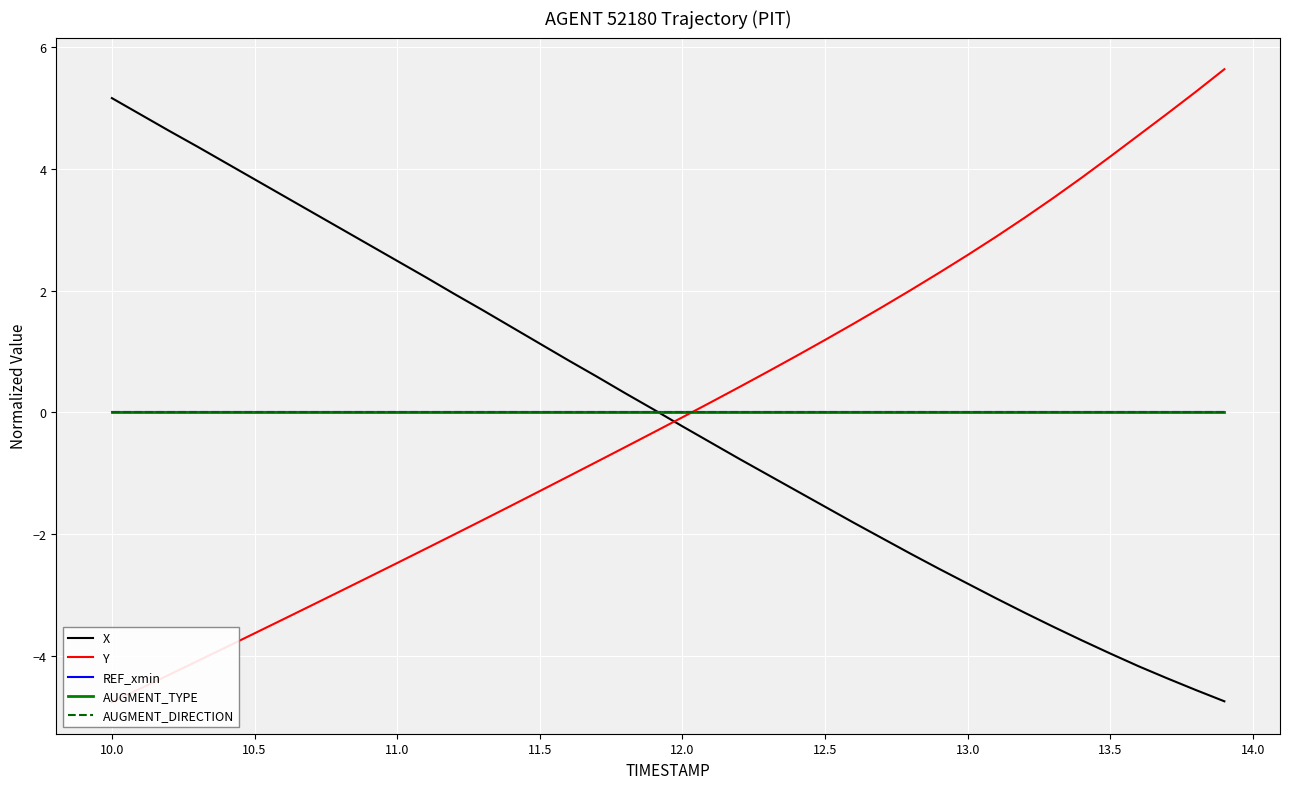

What is the highest value of the Y series?

5.6